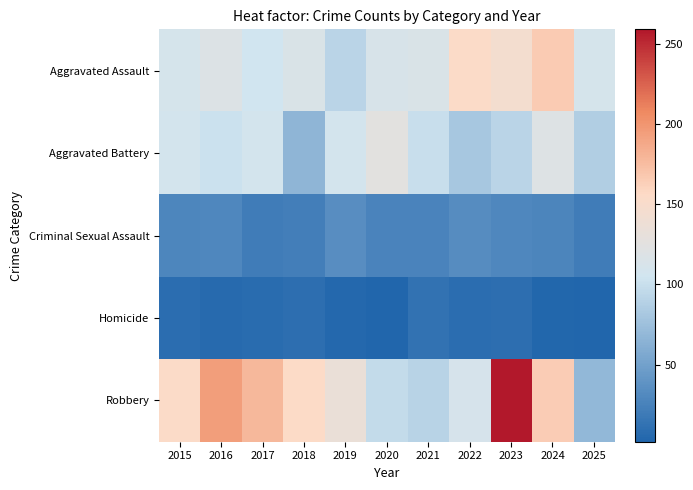

Which has a higher value, 2016 or 2015?

2016